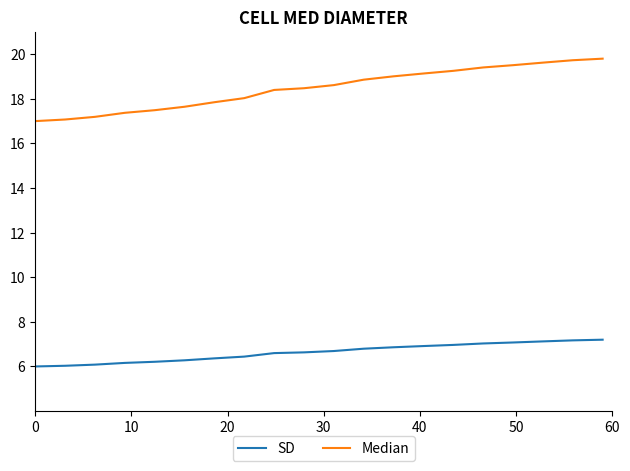

What is the smallest value displayed?

6.0